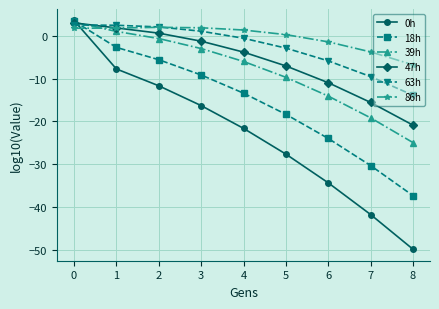

What is the difference between the second highest and minimum values in the 18h series?

34.6